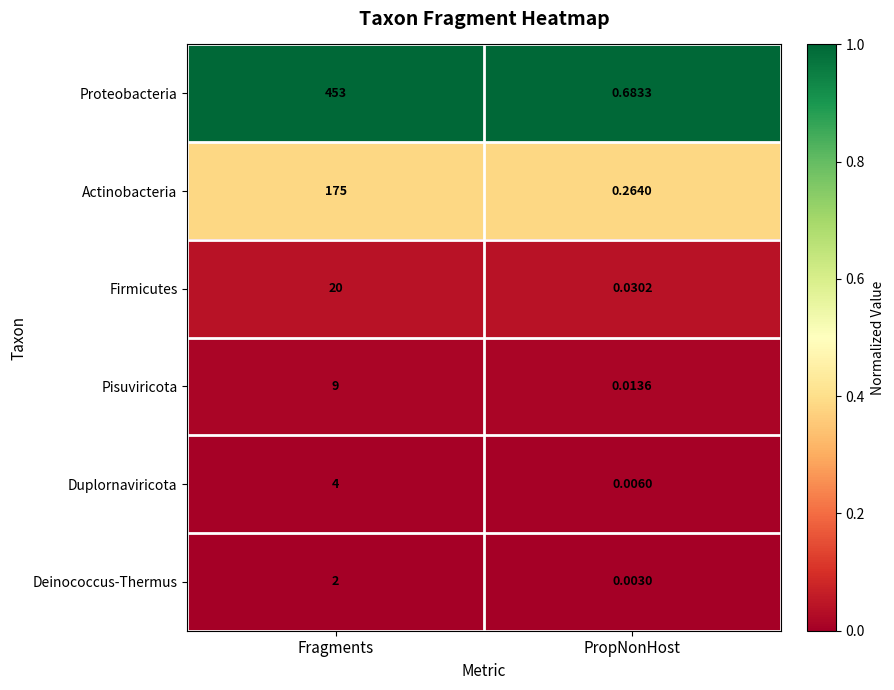

List the labels in order of Duplornaviricota value, smallest first.

PropNonHost, Fragments